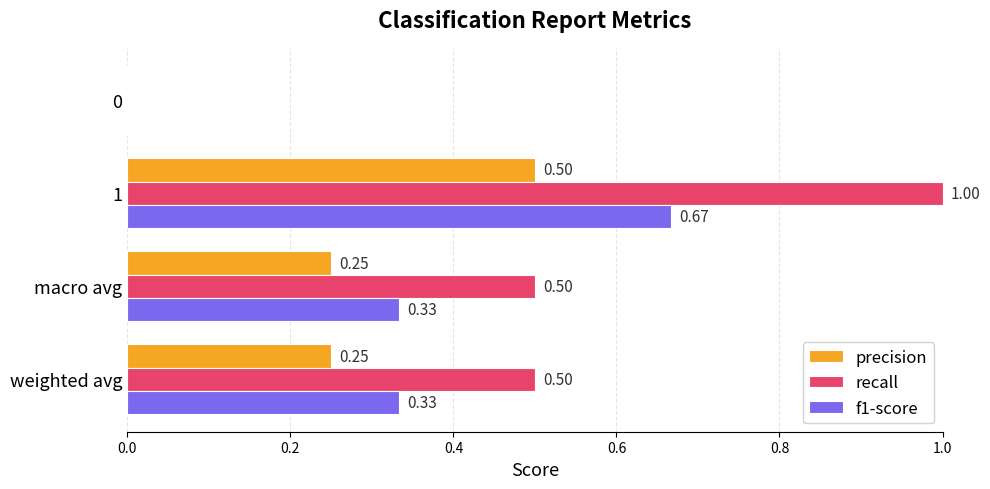

What is the sum of all f1-score values?

1.3